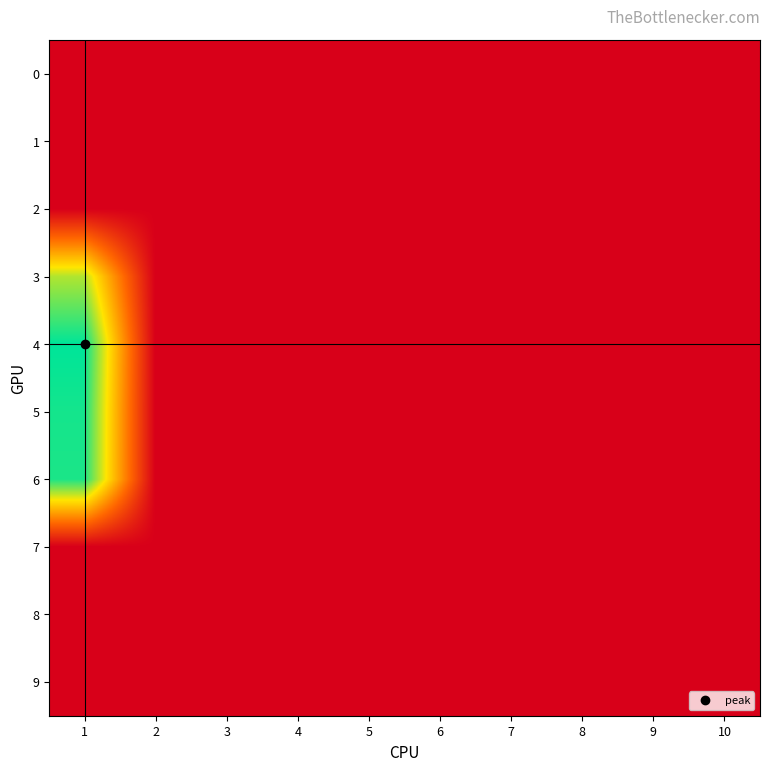

How many categories are shown in the chart?

10